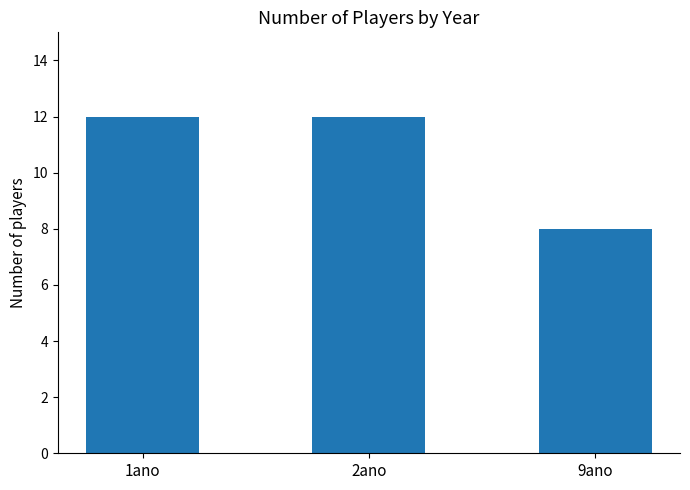

How many series are shown in this chart?

1